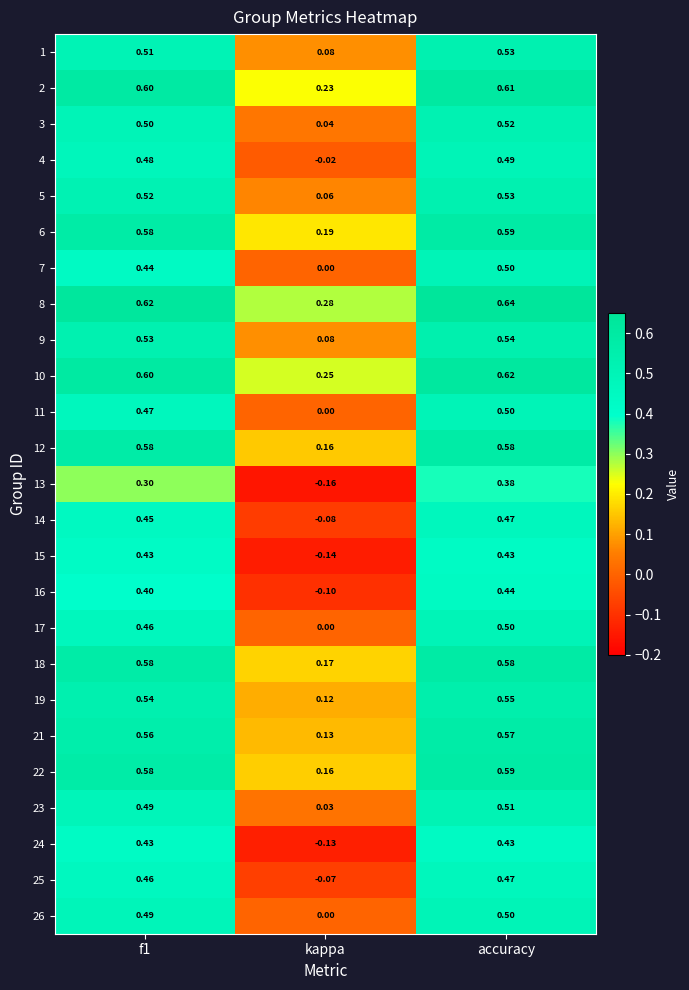

Which series has the largest range (max minus min)?

15